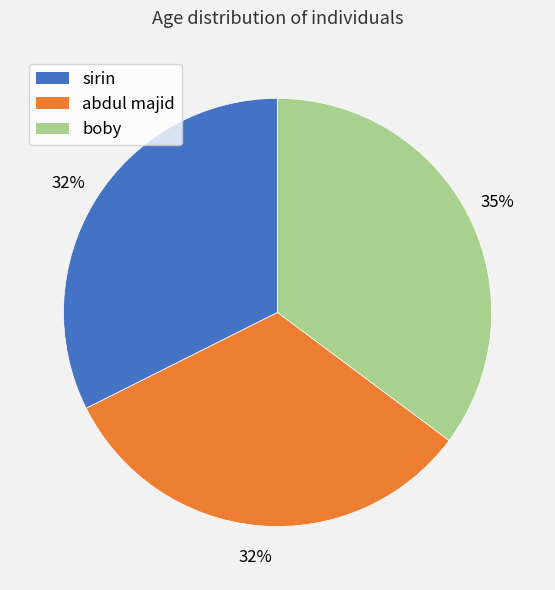

What is the largest slice in the pie chart?

boby